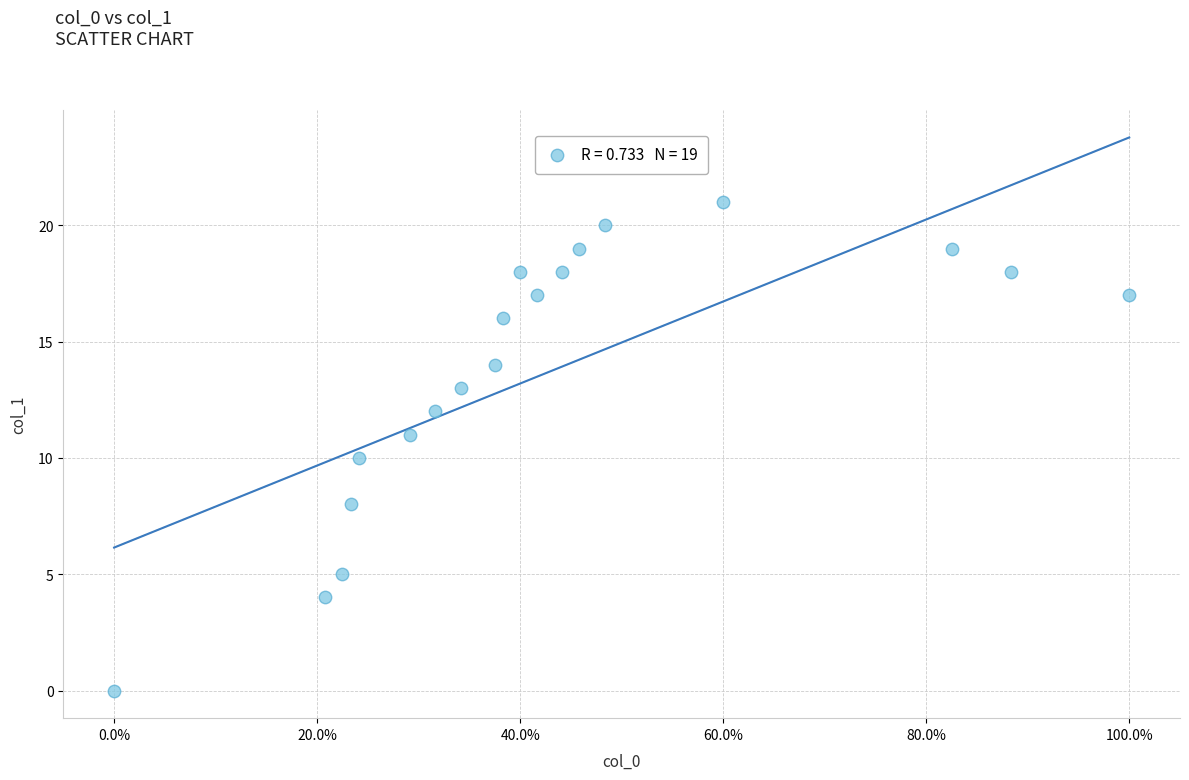

What is the range of Y values (max minus min)?

21